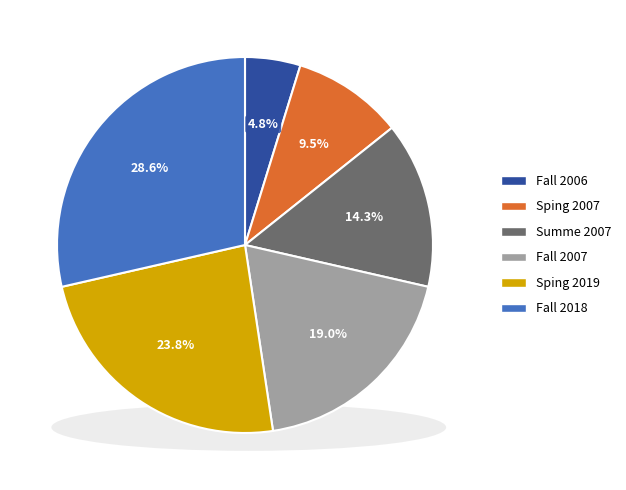

To the nearest percent, what is the difference between the Fall 2018 and Fall 2006 slice percentages?

24%